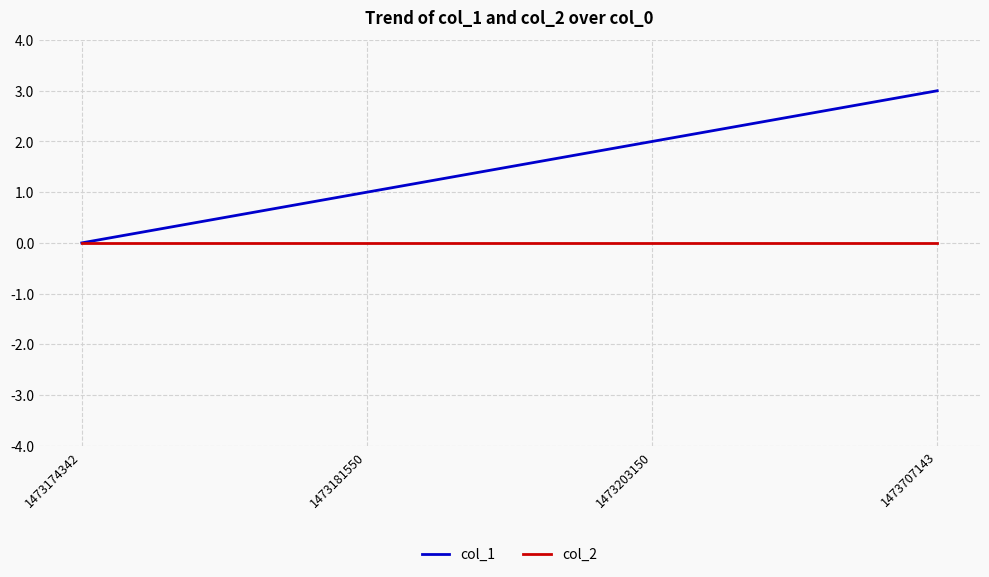

Rank the series by their maximum value, from highest to lowest.

col_1, col_2